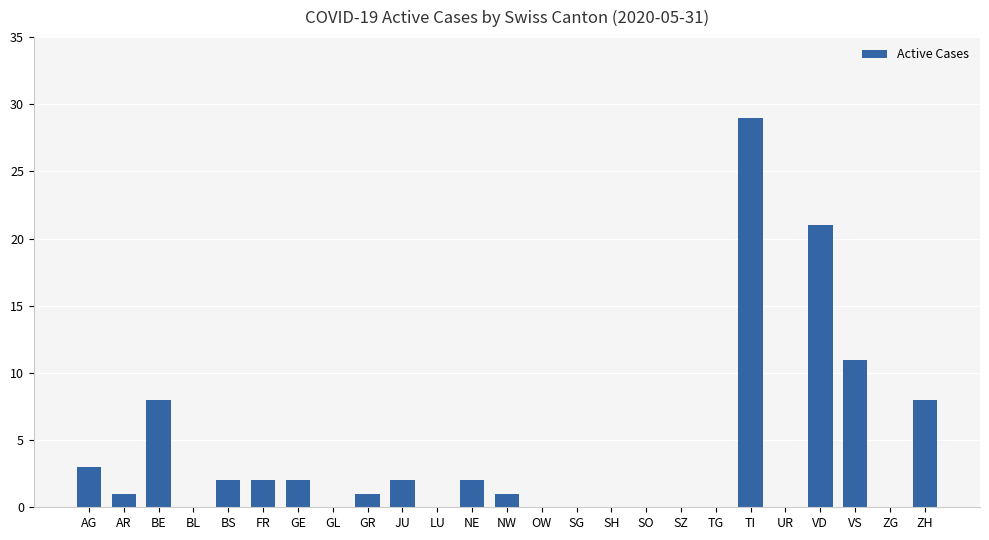

What is the sum of all values?

93